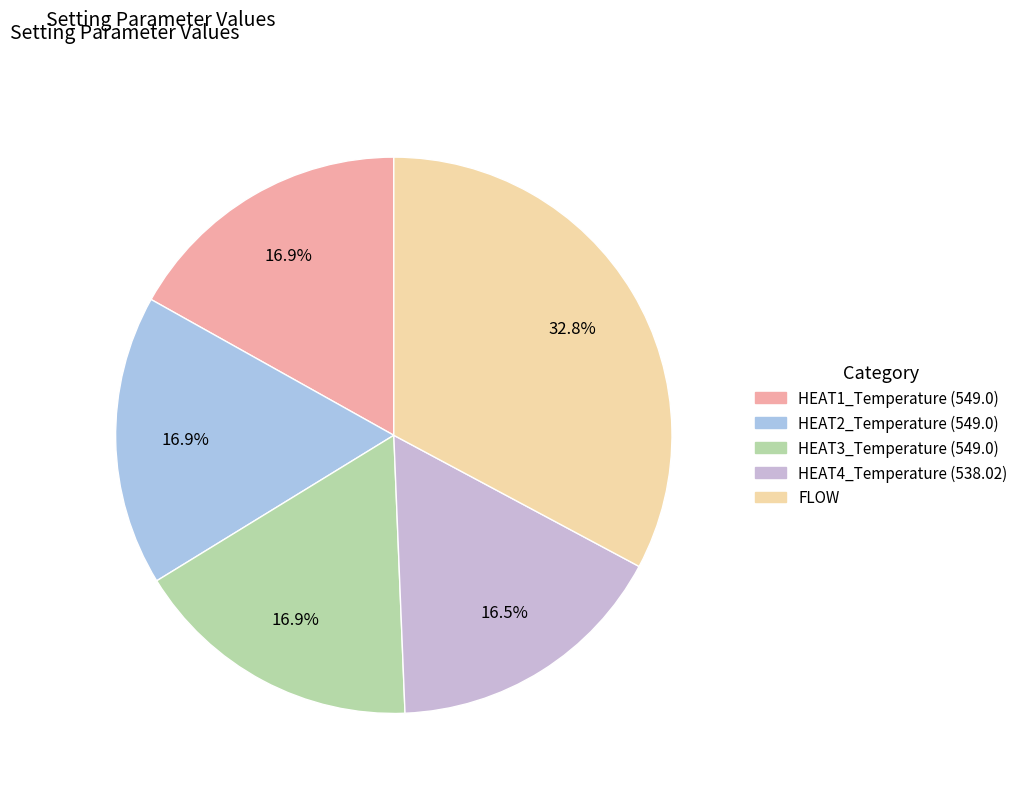

Which category has the smallest portion of the pie?

HEAT4_Temperature (538.02)